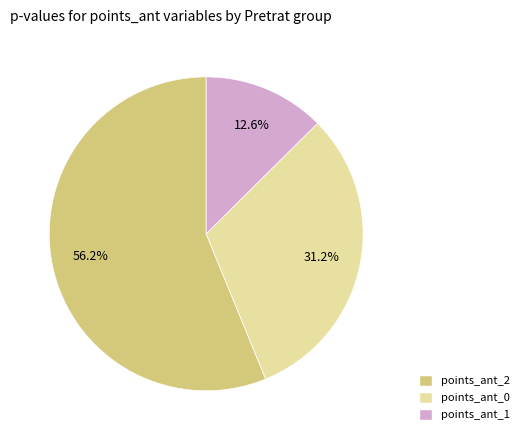

Which has a higher value, points_ant_1 or points_ant_2?

points_ant_2